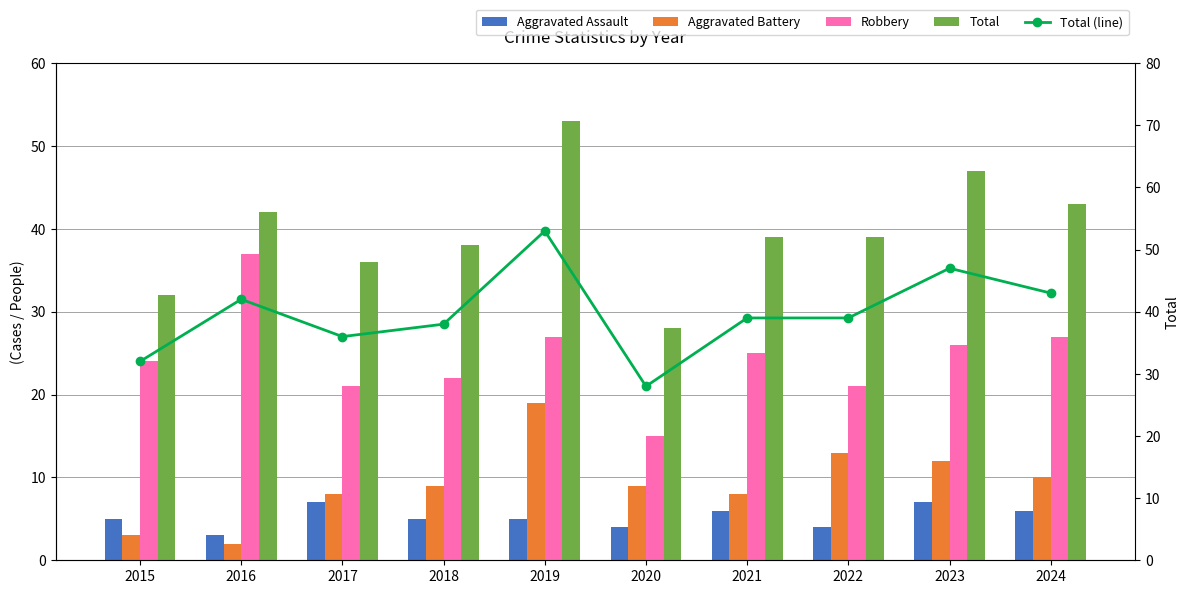

What is the difference between the Aggravated Assault values at 2024 and 2020?

2